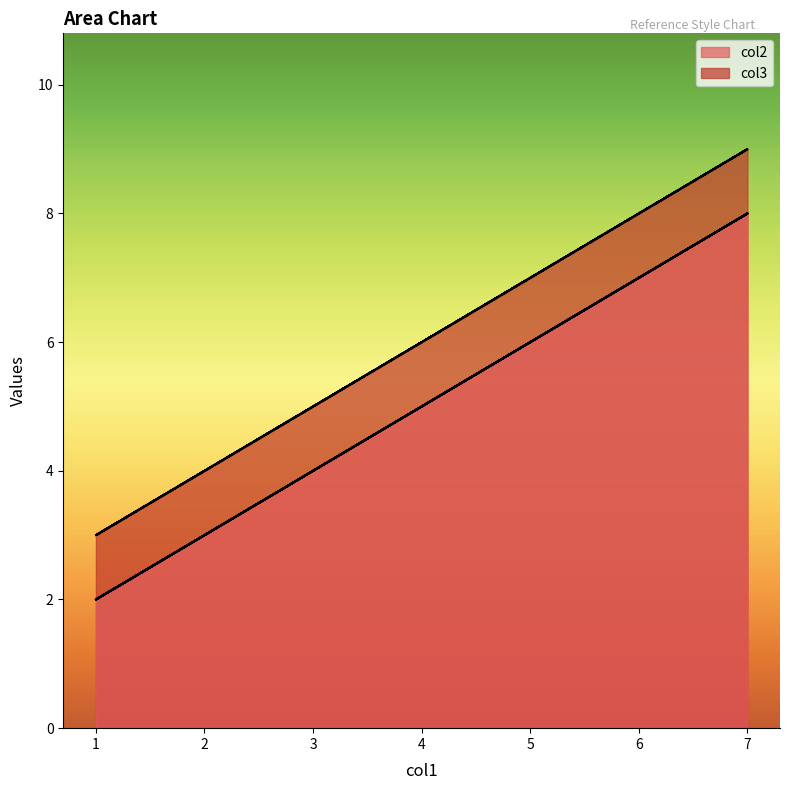

How many data points in col3 are less than 6?

3